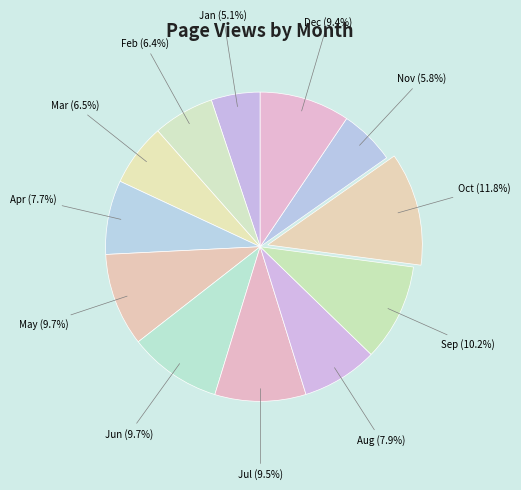

To the nearest percent, what is the average slice percentage?

8%